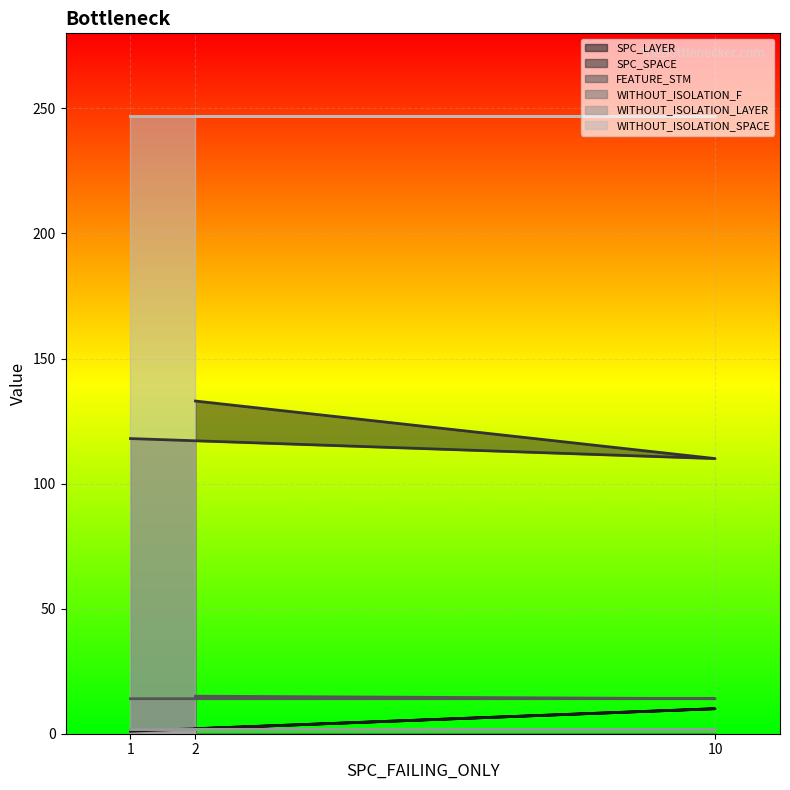

Does the chart display data point markers on the line(s)?

No